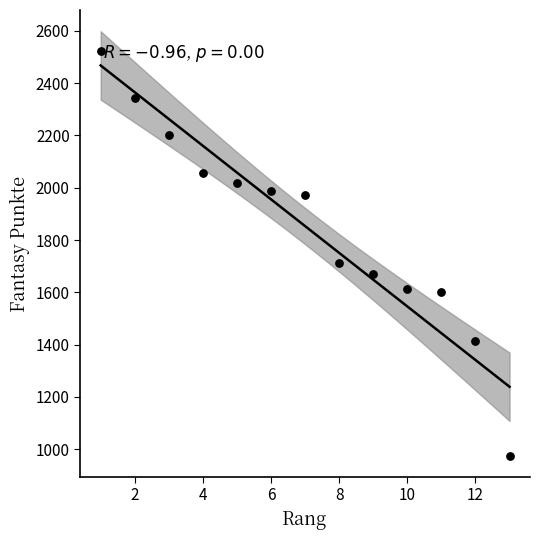

What Y value in the scatter plot is closest to 1748?

1712